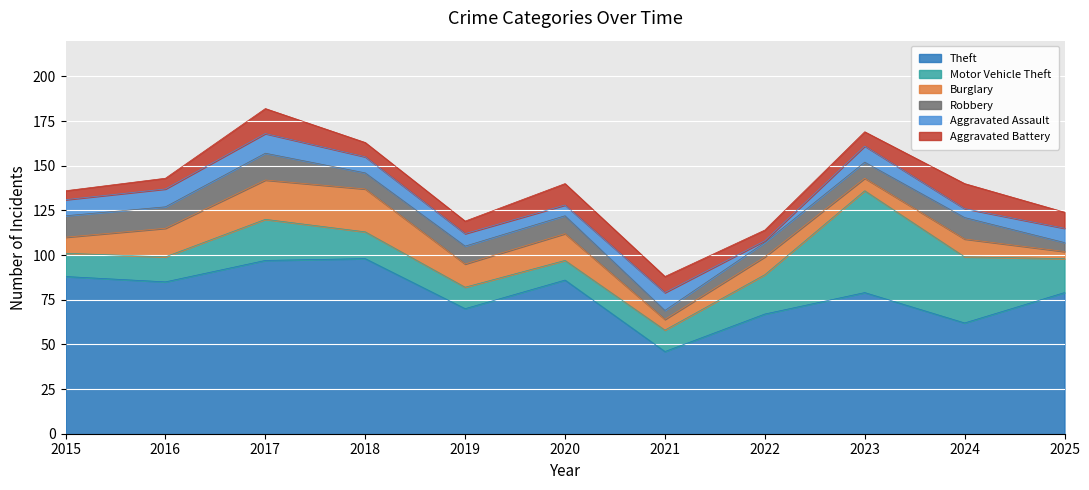

How many series are shown in this chart?

6